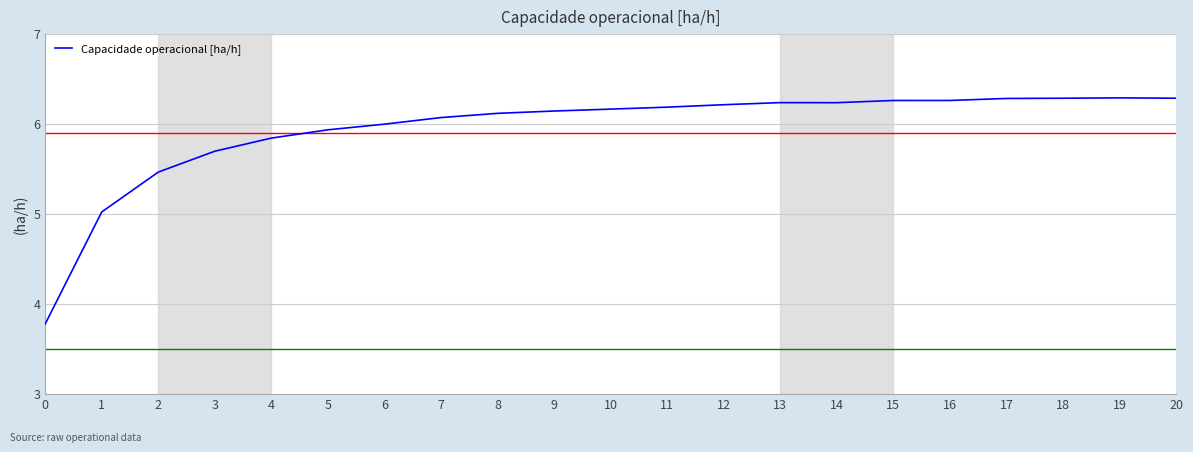

What is the difference between the maximum and minimum values?

2.5